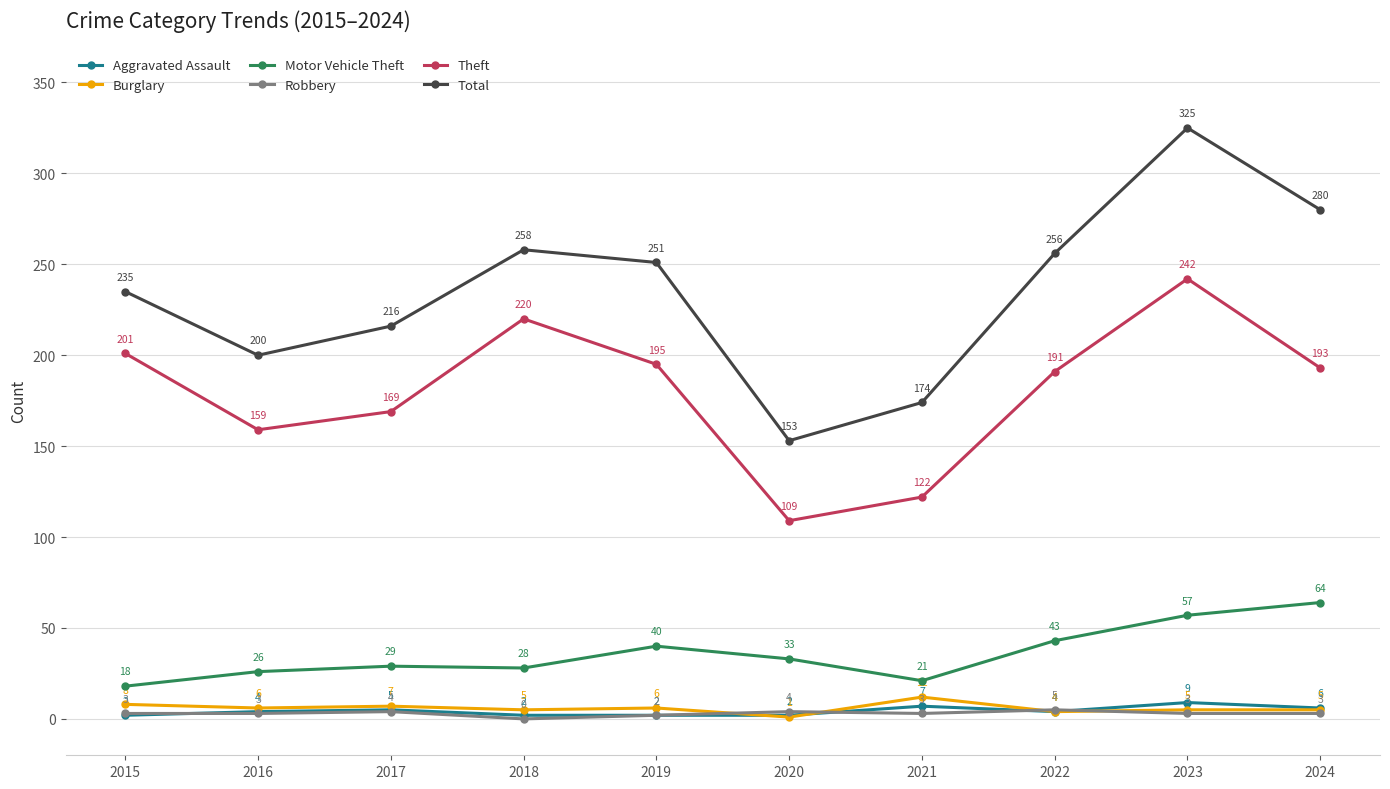

True or false: Burglary and Motor Vehicle Theft intersect in this chart.

False